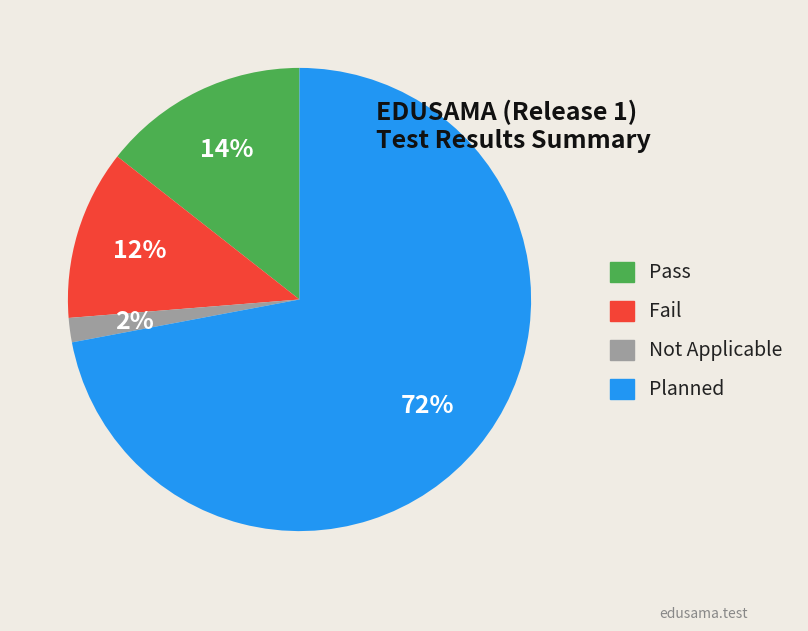

How many slices are in this pie chart?

4